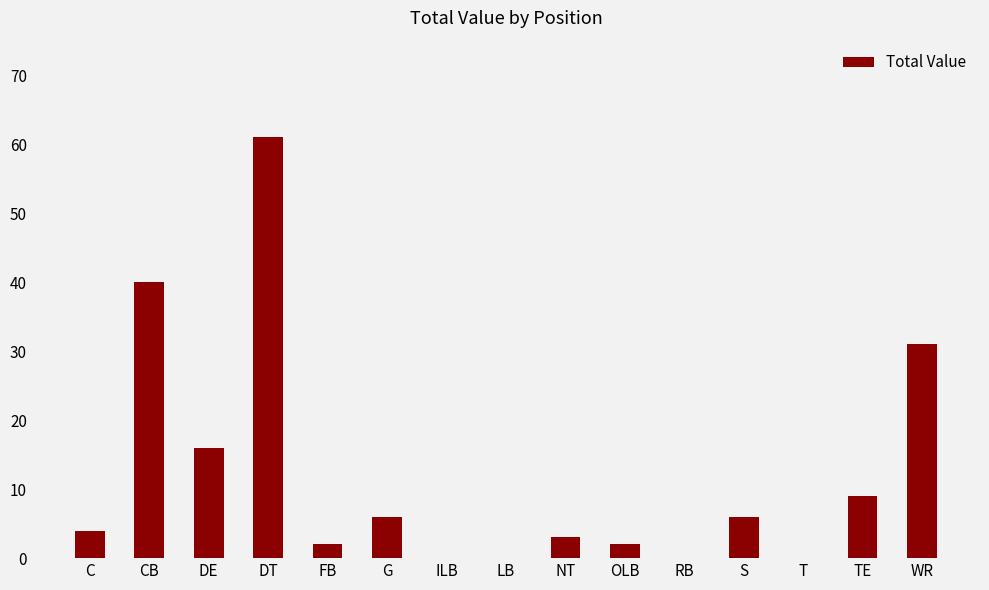

Are the bars horizontal?

No